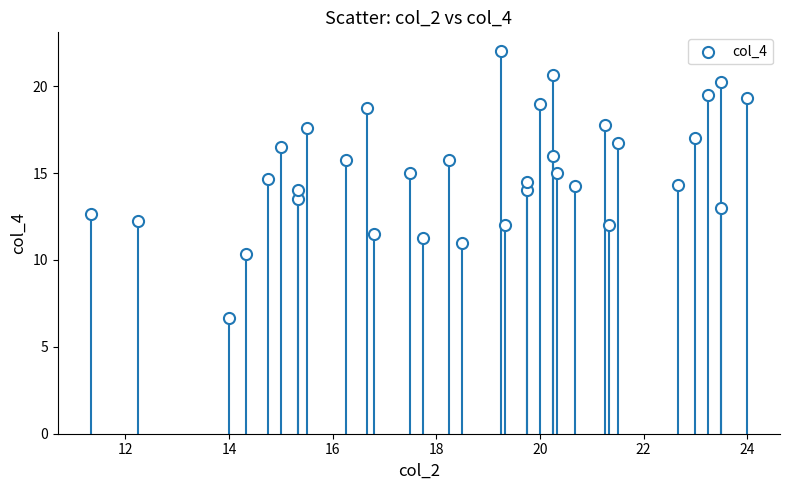

What is the range of Y values (max minus min)?

15.3